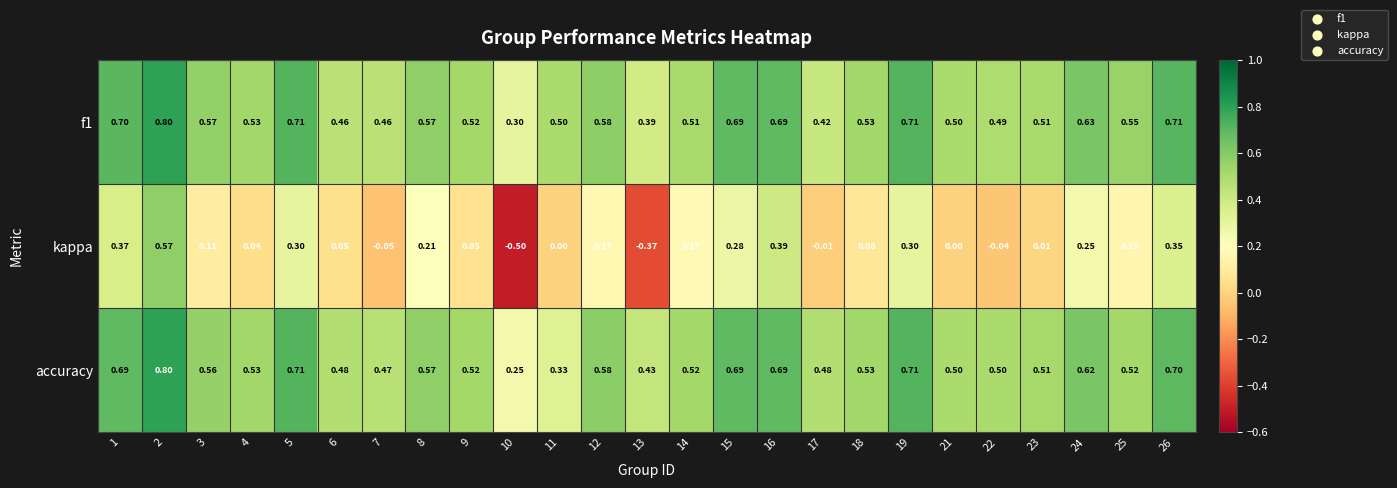

How many data points does each series have?

25